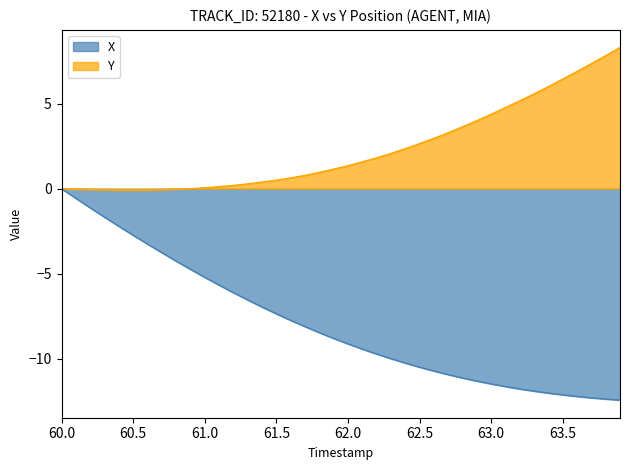

True or false: X and Y intersect in this chart.

False